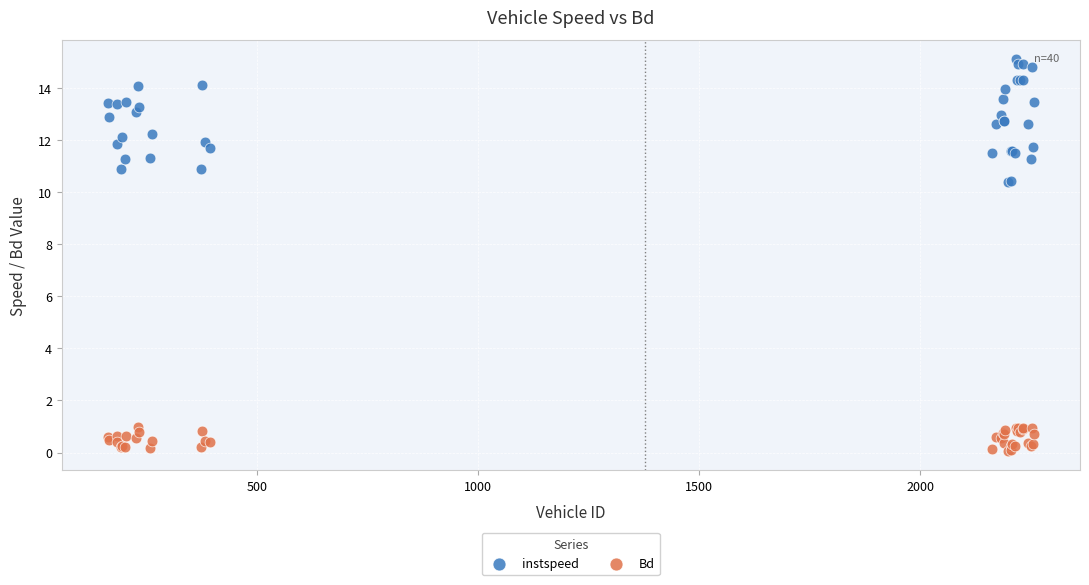

What are all the series names shown in the legend?

instspeed, Bd